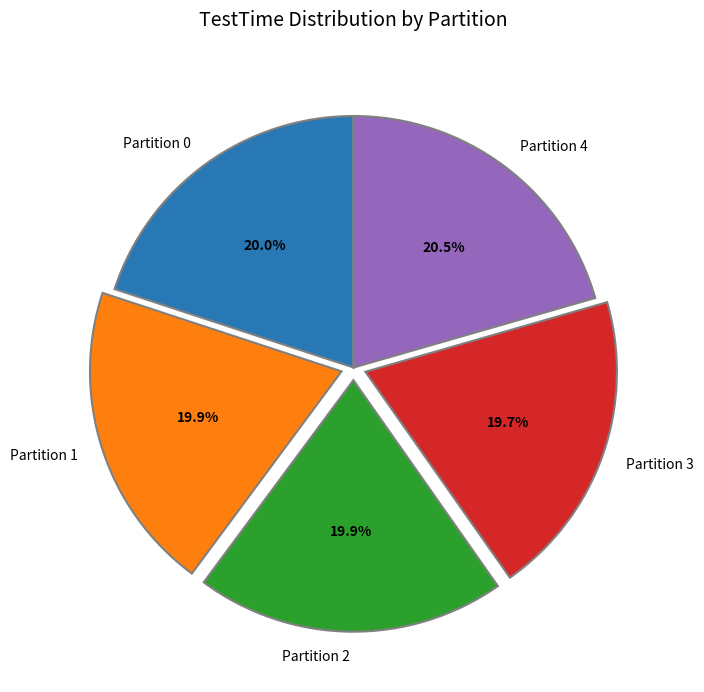

Is Partition 3 the majority of the pie?

No